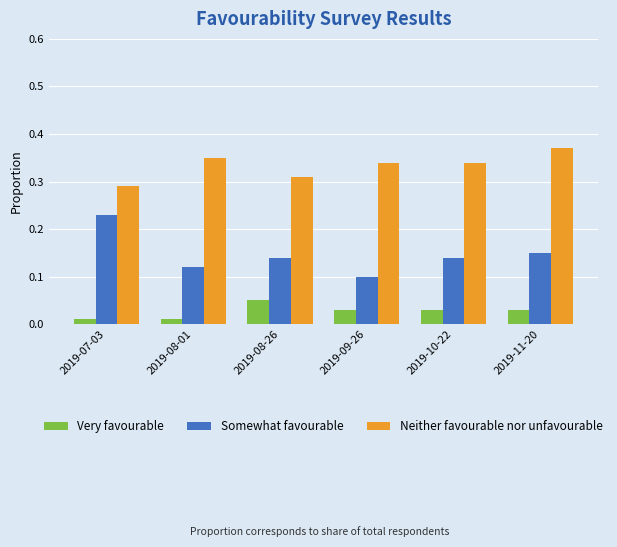

Between 2019-07-03 and 2019-08-01, which series saw the biggest shift?

Somewhat favourable